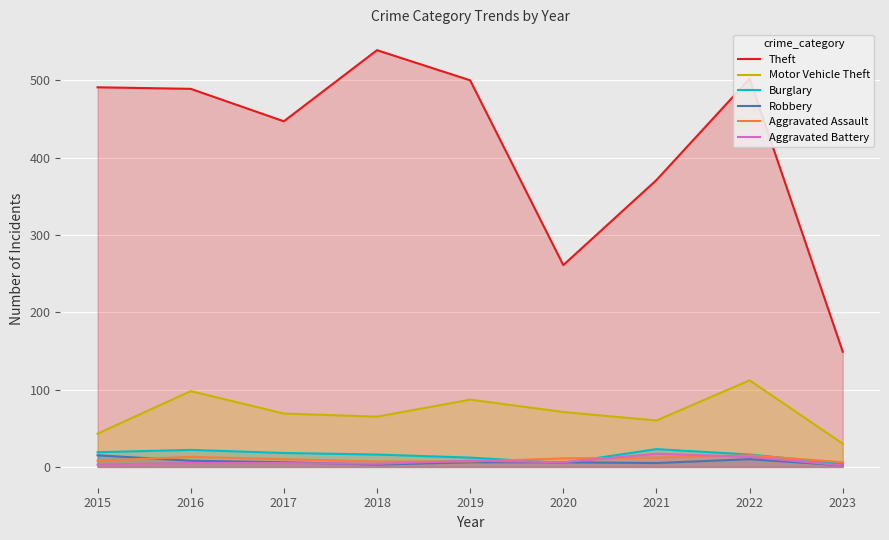

Is the value of Burglary at 2022 greater than the value of Theft at 2023?

No